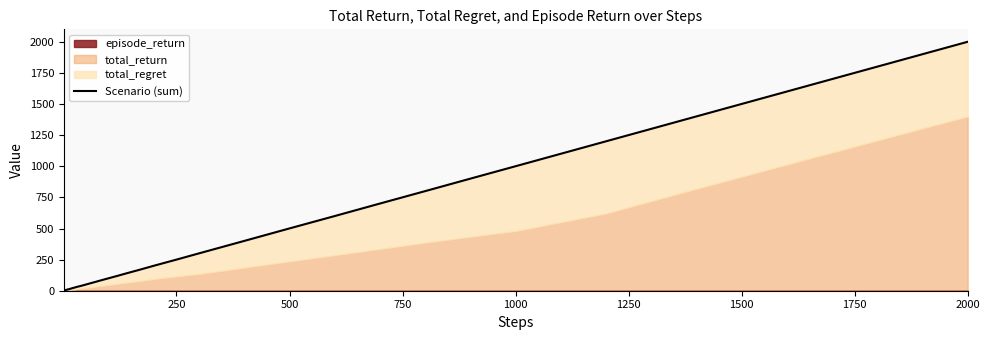

Count the number of categories in the chart.

40